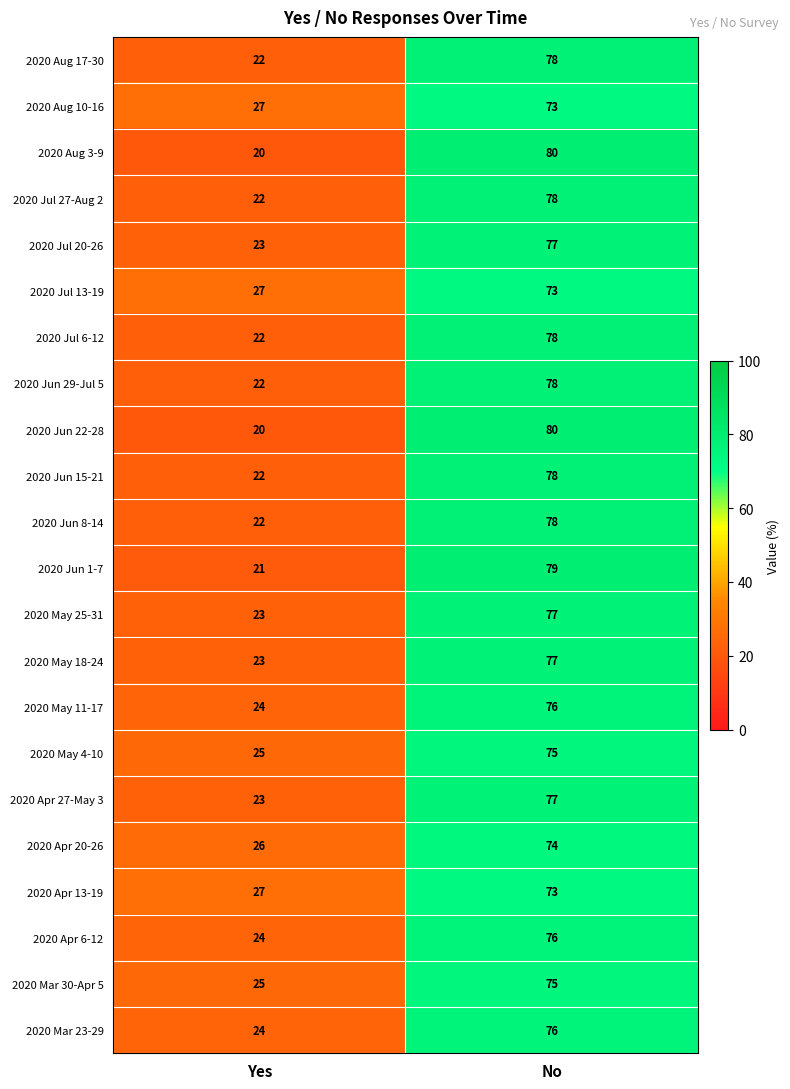

How many distinct data groups are displayed?

22